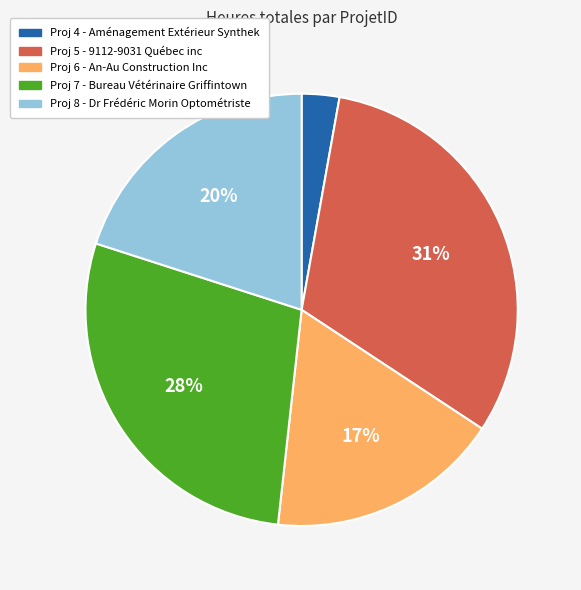

Count the number of slices in the pie.

5